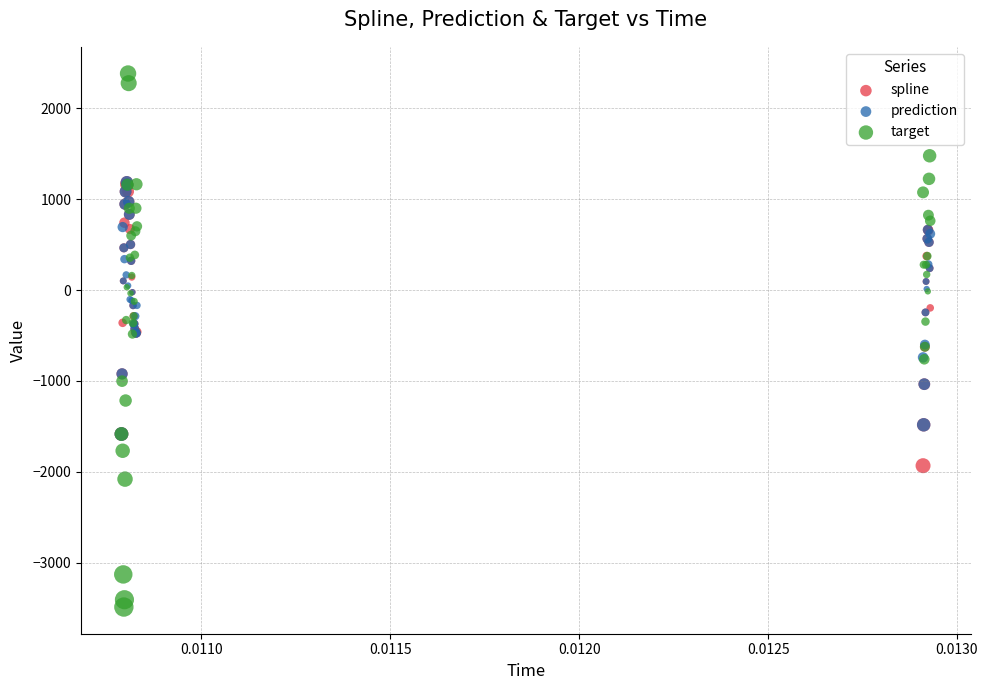

Which series reaches the minimum Y coordinate?

target